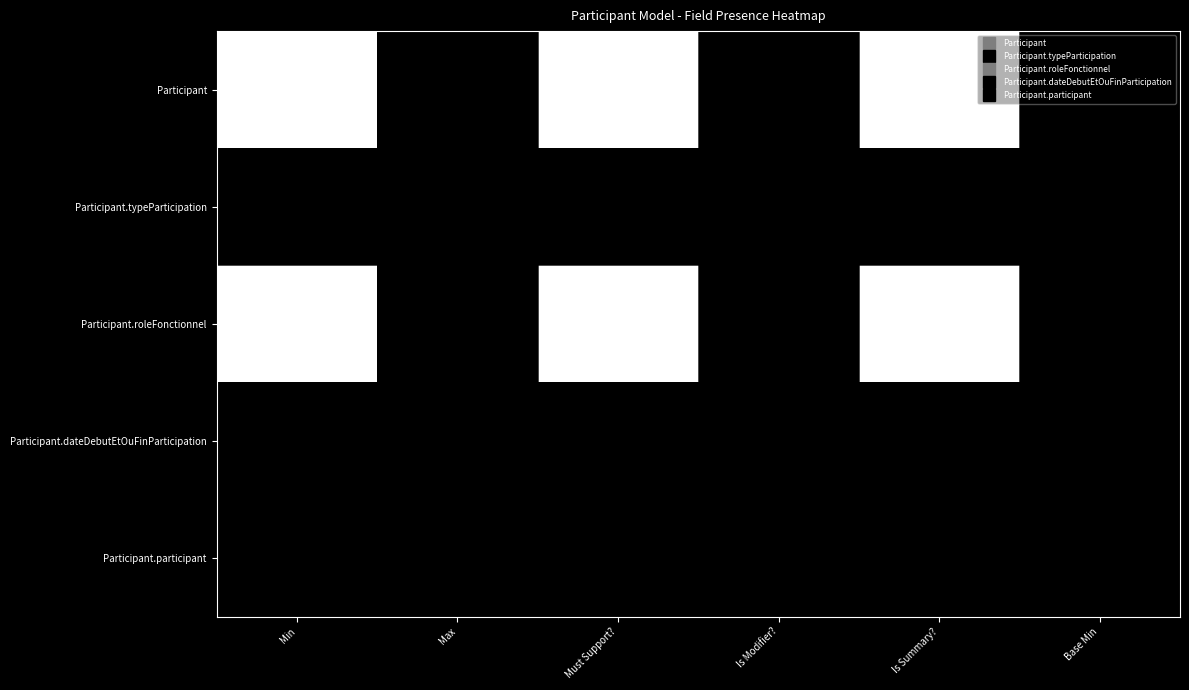

Which has a higher value, Max or Min?

Max